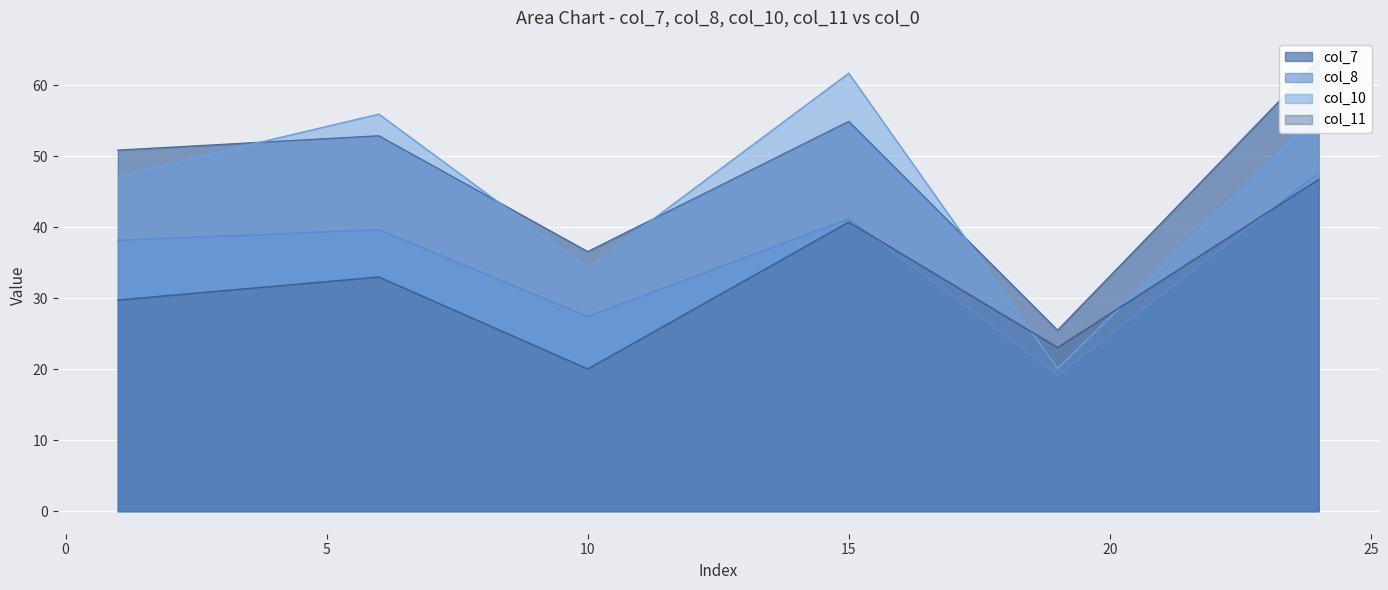

What is the maximum value for col_10?

61.7